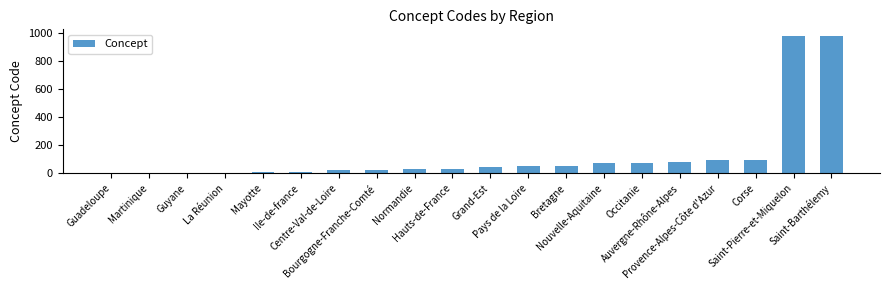

What is the average value?

133